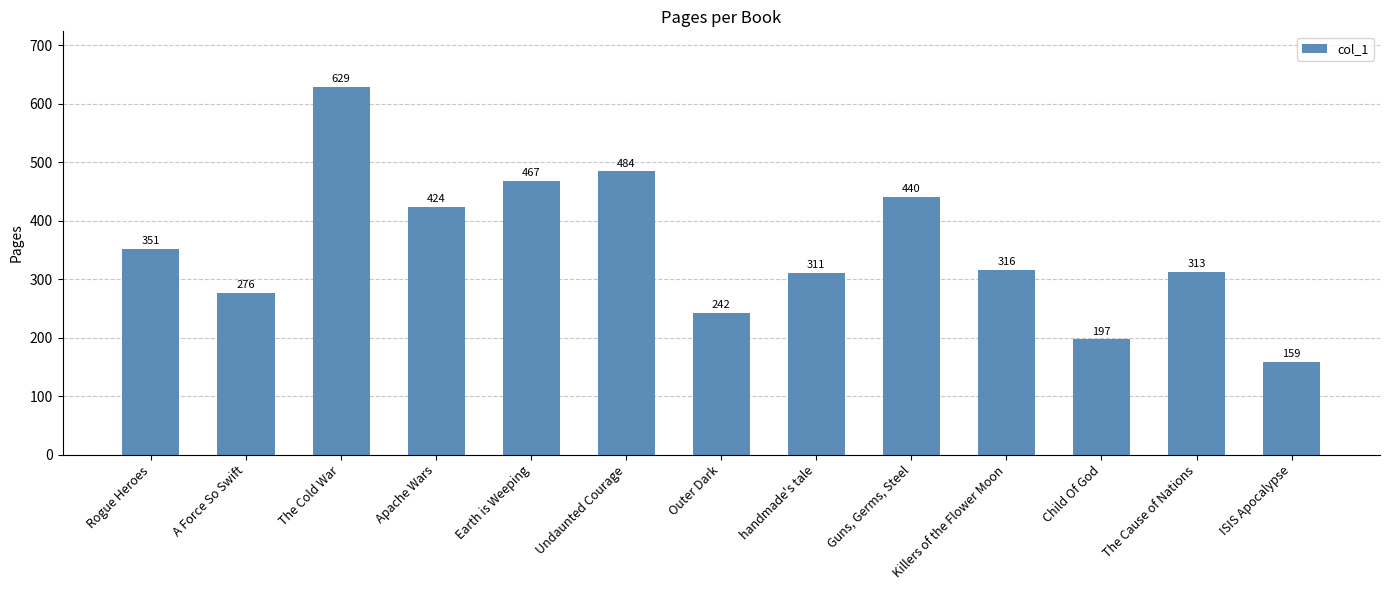

What is the difference between the maximum and minimum values?

470